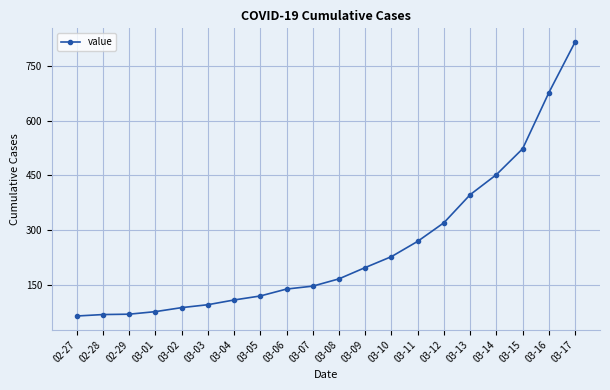

What is the difference between the maximum and minimum values?

752